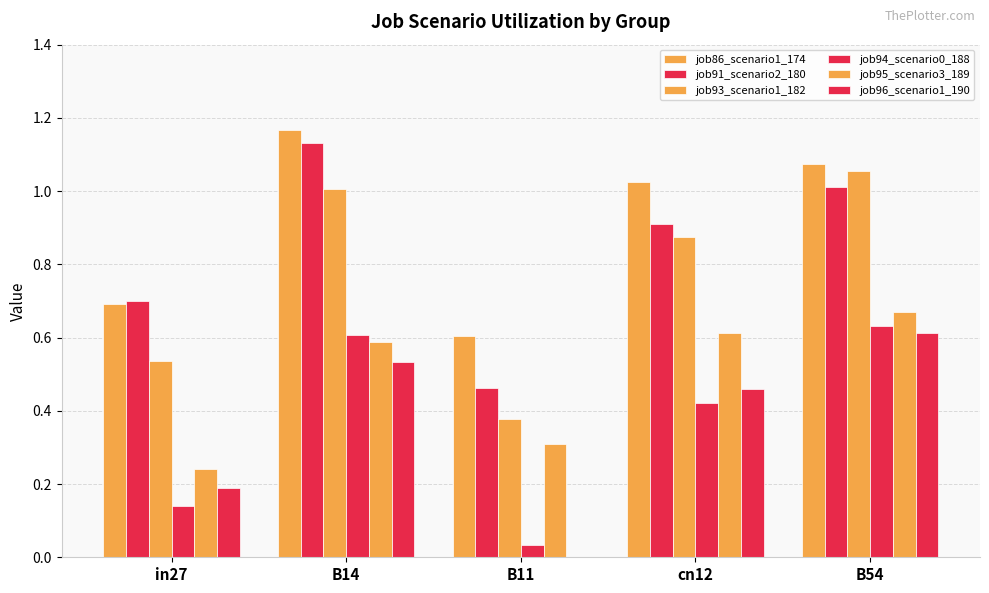

How many positive values does the job96_scenario1_190 series have?

4